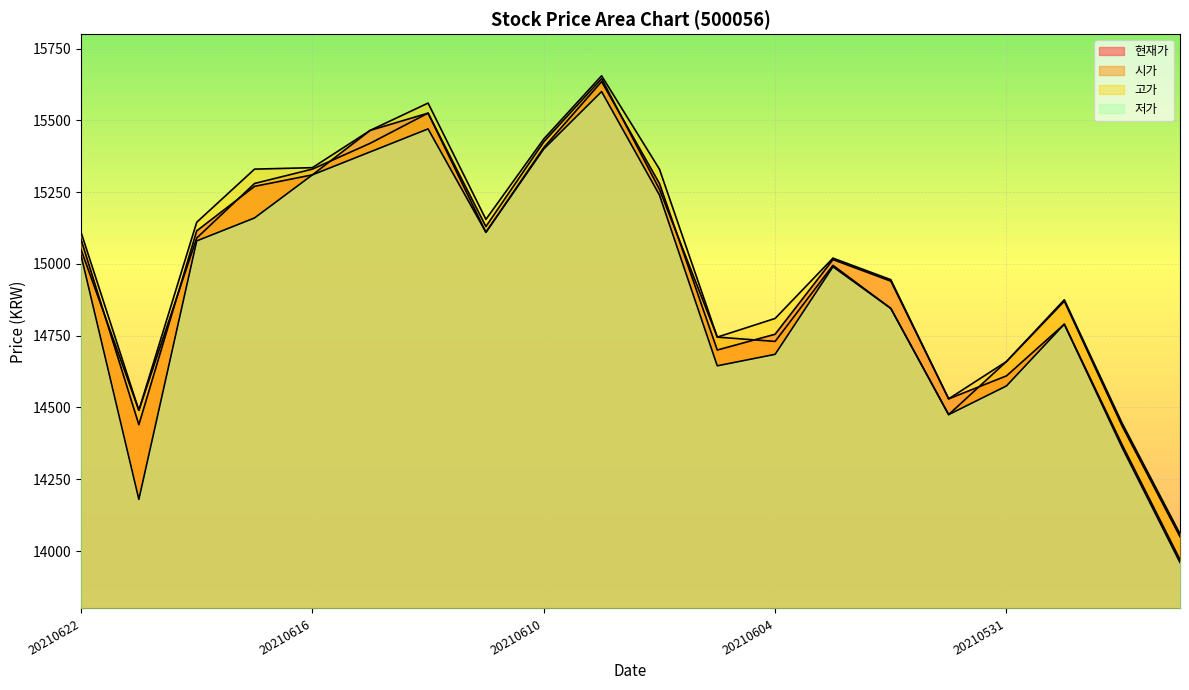

Which has a higher value, 20210601 or 20210609?

20210609